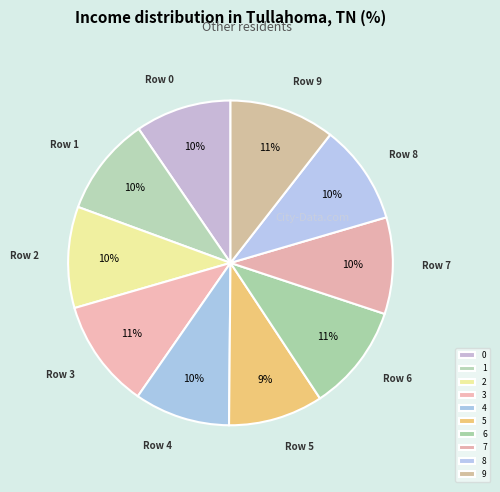

Is it true that 7 is 24% of the pie?

False